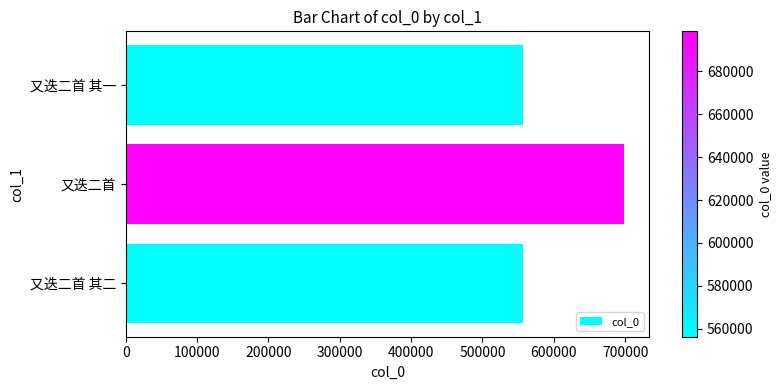

What is the approximate value at 又迭二首 其一?

556312